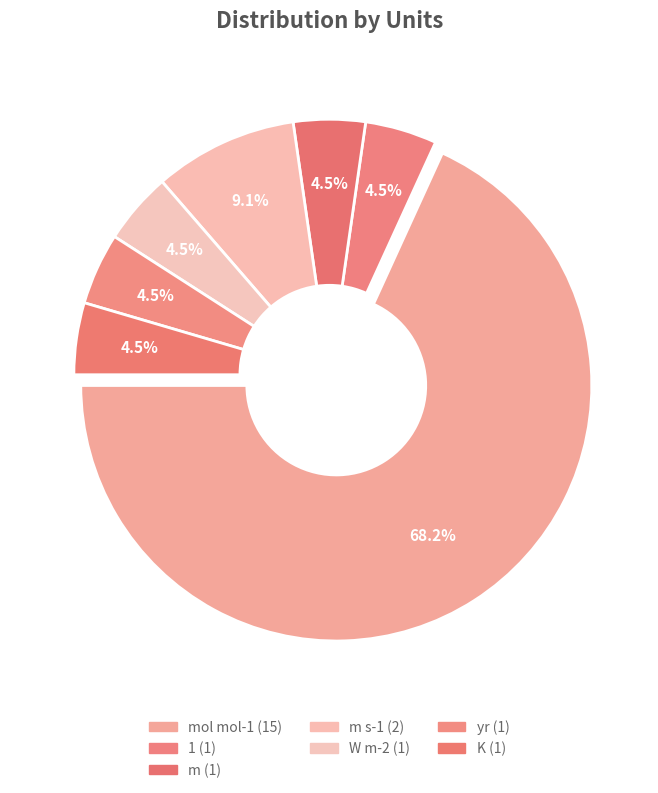

How many segments does this pie chart have?

7